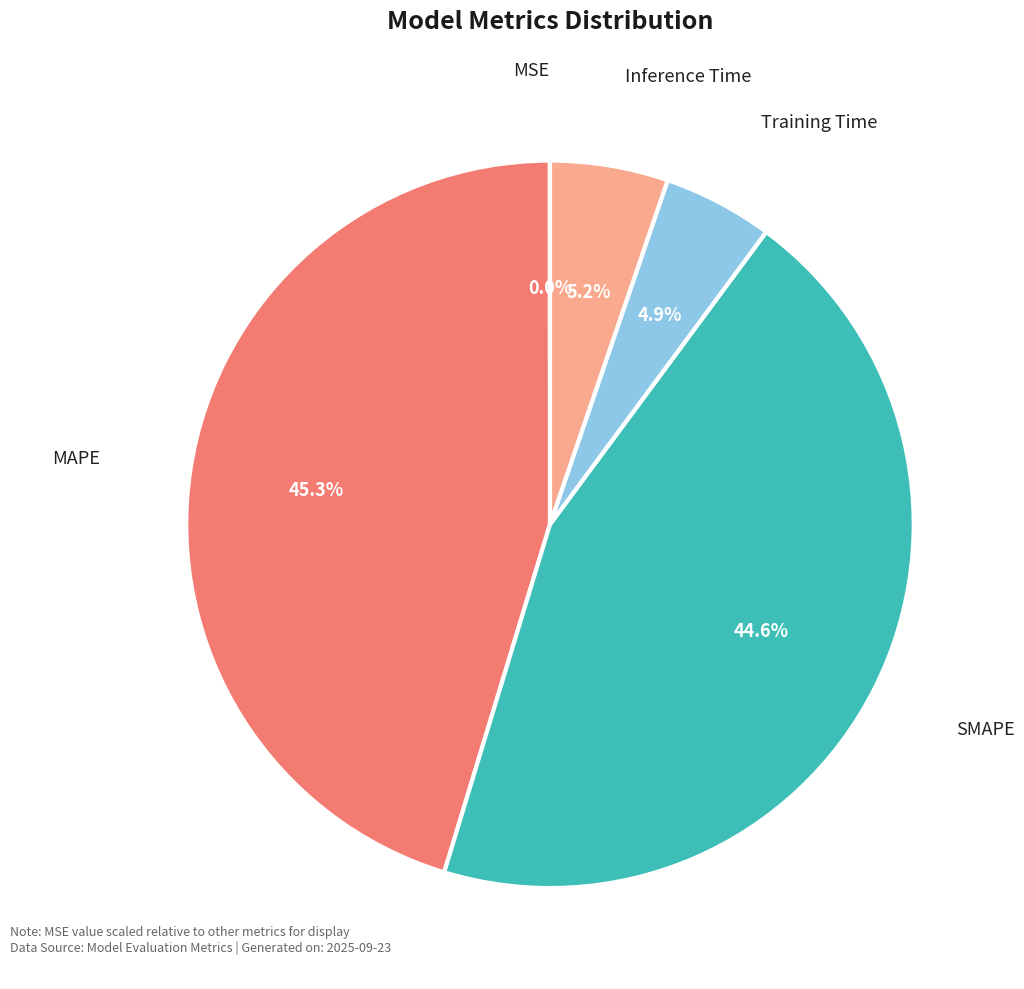

To the nearest percent, what portion does MAPE represent?

45%